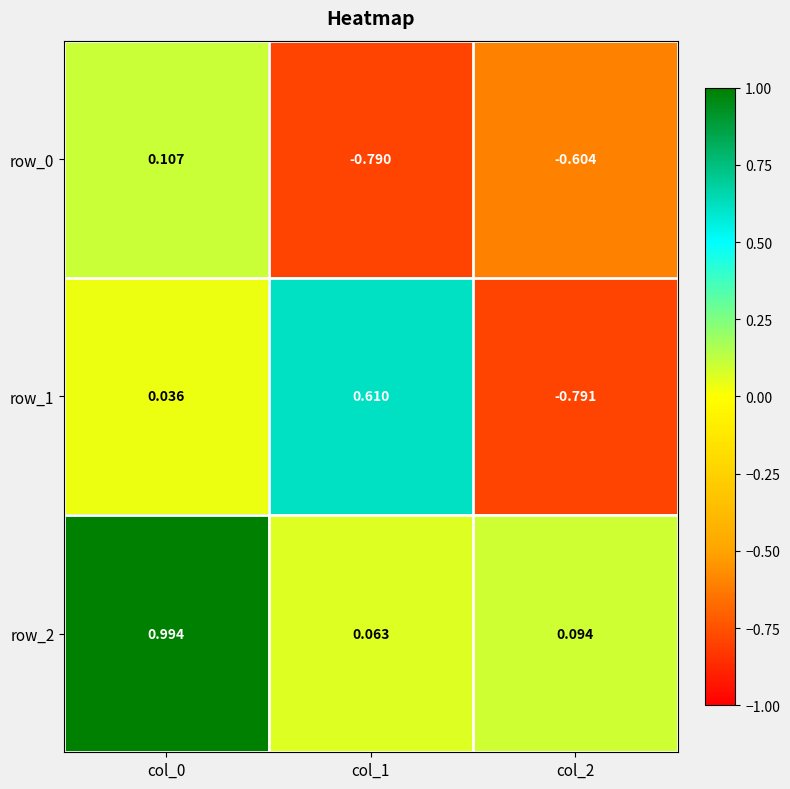

Rank the series by their maximum value, from lowest to highest.

row_0, row_1, row_2